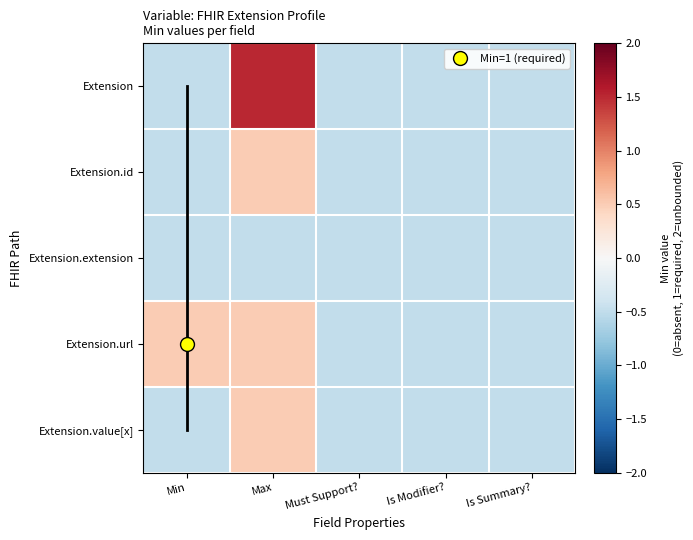

At which category does the chart reach its minimum across all series?

Min